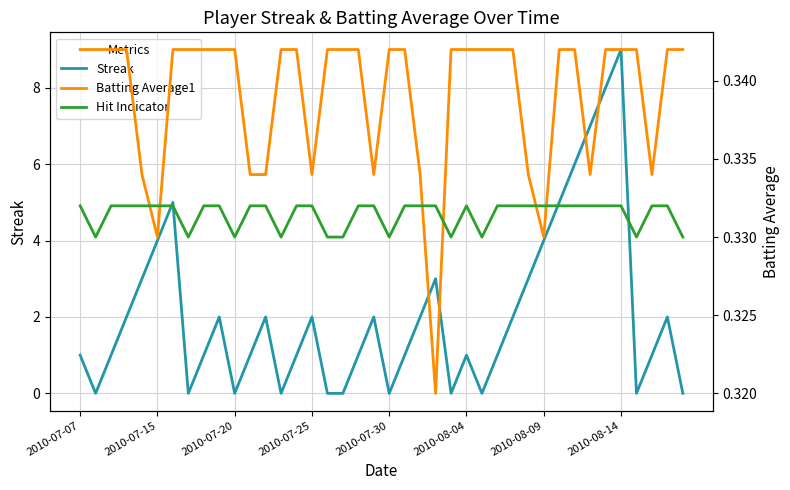

How many distinct data groups are displayed?

3